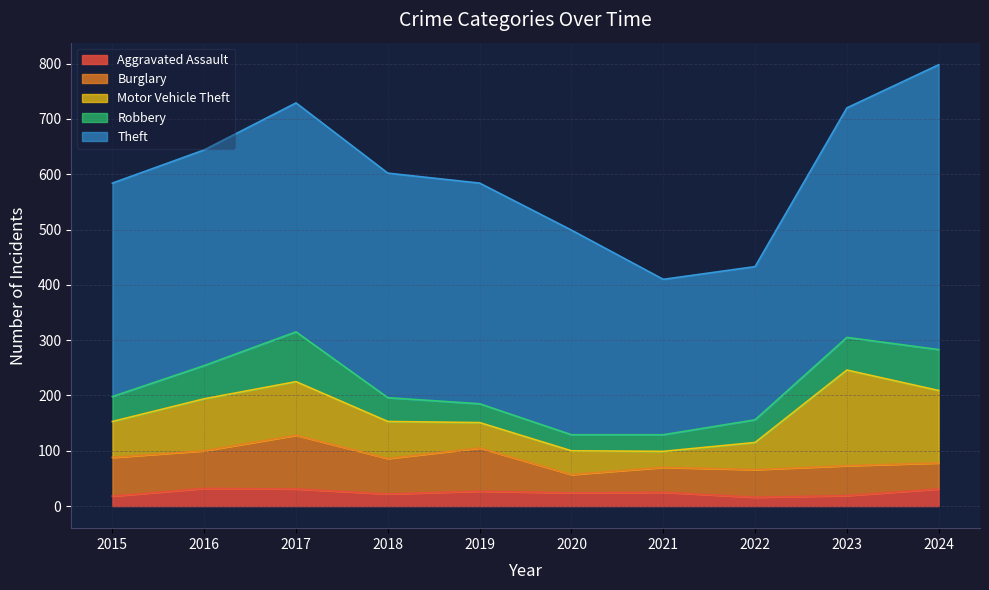

What is the average value of the Burglary series?

61